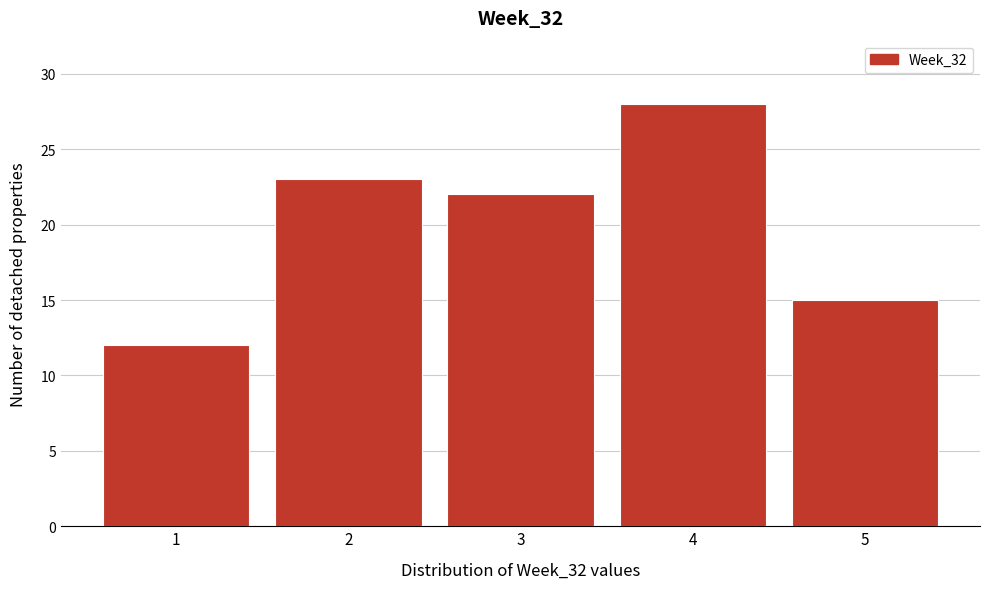

Reading left to right, extract all data points from this chart.

12	23	22	28	15